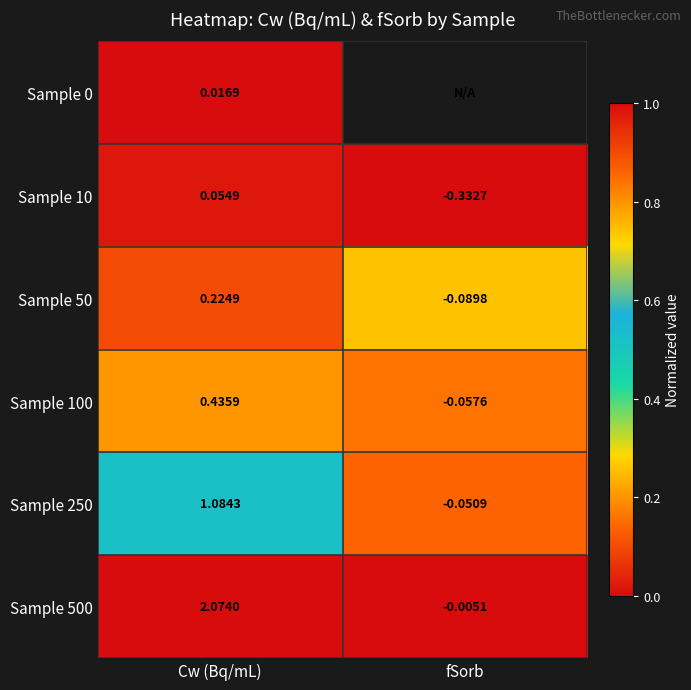

Where is Sample 100 nearest to the value 0?

fSorb